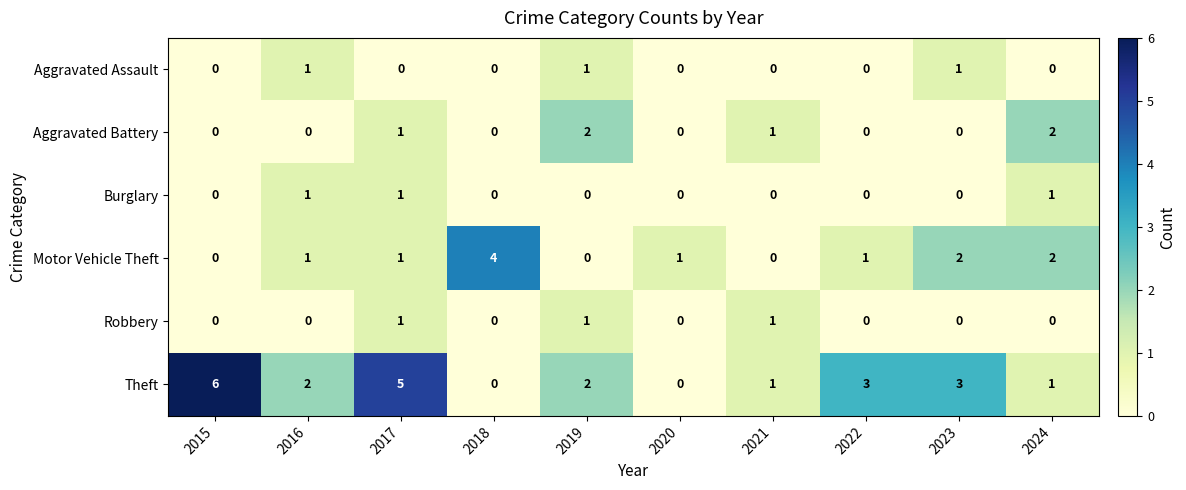

Which series has the widest spread of values?

Theft